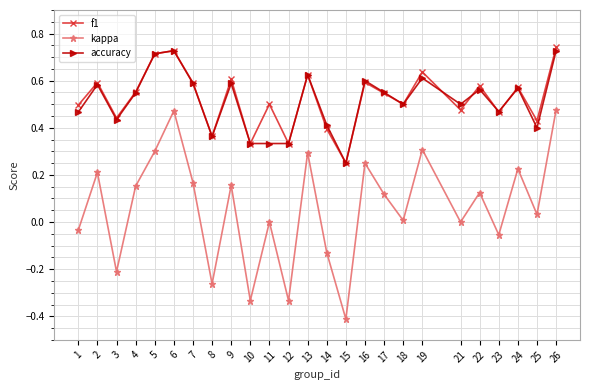

What are all the series names shown in the legend?

f1, kappa, accuracy